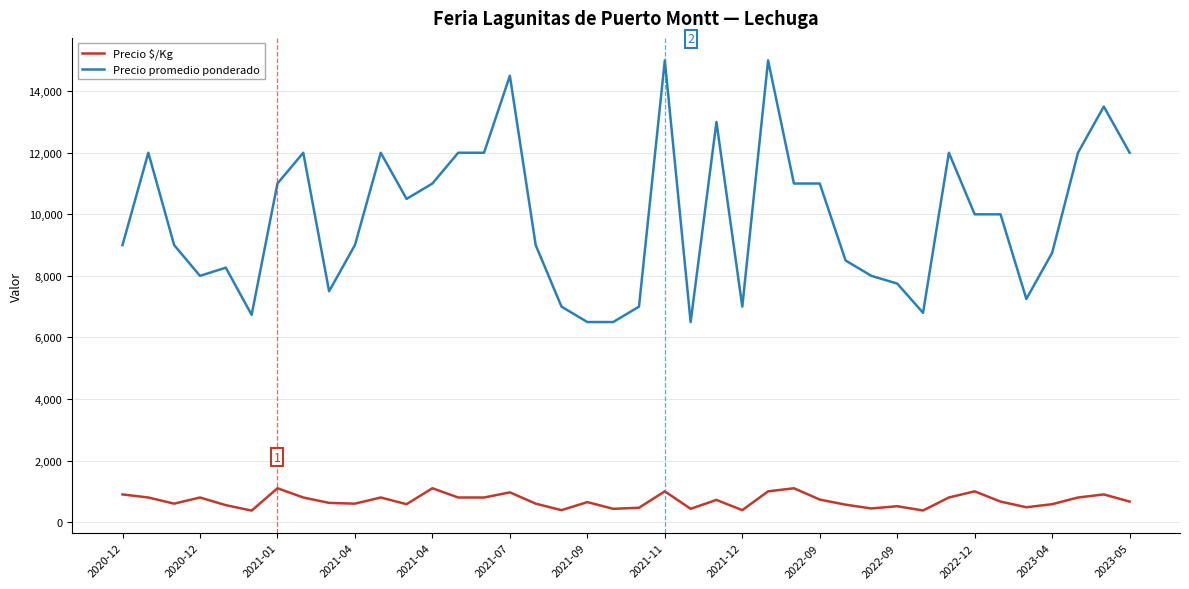

List the series in order of their peak value, lowest first.

Precio $/Kg, Precio promedio ponderado